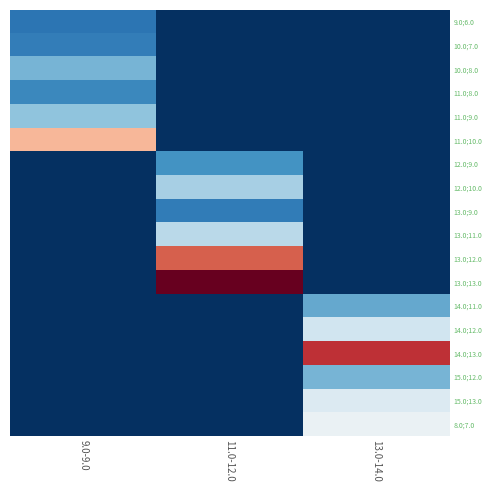

Reading left to right, what are all the values shown in this chart?

9.0;6.0: 9.0-9.0=200.0	11.0-12.0=0.0	13.0-14.0=0.0
10.0;7.0: 9.0-9.0=233.3	11.0-12.0=0.0	13.0-14.0=0.0
10.0;8.0: 9.0-9.0=400.0	11.0-12.0=0.0	13.0-14.0=0.0
11.0;8.0: 9.0-9.0=266.7	11.0-12.0=0.0	13.0-14.0=0.0
11.0;9.0: 9.0-9.0=450.0	11.0-12.0=0.0	13.0-14.0=0.0
11.0;10.0: 9.0-9.0=1000.0	11.0-12.0=0.0	13.0-14.0=0.0
12.0;9.0: 9.0-9.0=0.0	11.0-12.0=300.0	13.0-14.0=0.0
12.0;10.0: 9.0-9.0=0.0	11.0-12.0=500.0	13.0-14.0=0.0
13.0;9.0: 9.0-9.0=0.0	11.0-12.0=225.0	13.0-14.0=0.0
13.0;11.0: 9.0-9.0=0.0	11.0-12.0=550.0	13.0-14.0=0.0
13.0;12.0: 9.0-9.0=0.0	11.0-12.0=1200.0	13.0-14.0=0.0
13.0;13.0: 9.0-9.0=0.0	11.0-12.0=2000.0	13.0-14.0=0.0
14.0;11.0: 9.0-9.0=0.0	11.0-12.0=0.0	13.0-14.0=366.7
14.0;12.0: 9.0-9.0=0.0	11.0-12.0=0.0	13.0-14.0=600.0
14.0;13.0: 9.0-9.0=0.0	11.0-12.0=0.0	13.0-14.0=1300.0
15.0;12.0: 9.0-9.0=0.0	11.0-12.0=0.0	13.0-14.0=400.0
15.0;13.0: 9.0-9.0=0.0	11.0-12.0=0.0	13.0-14.0=650.0
8.0;7.0: 9.0-9.0=0.0	11.0-12.0=0.0	13.0-14.0=700.0